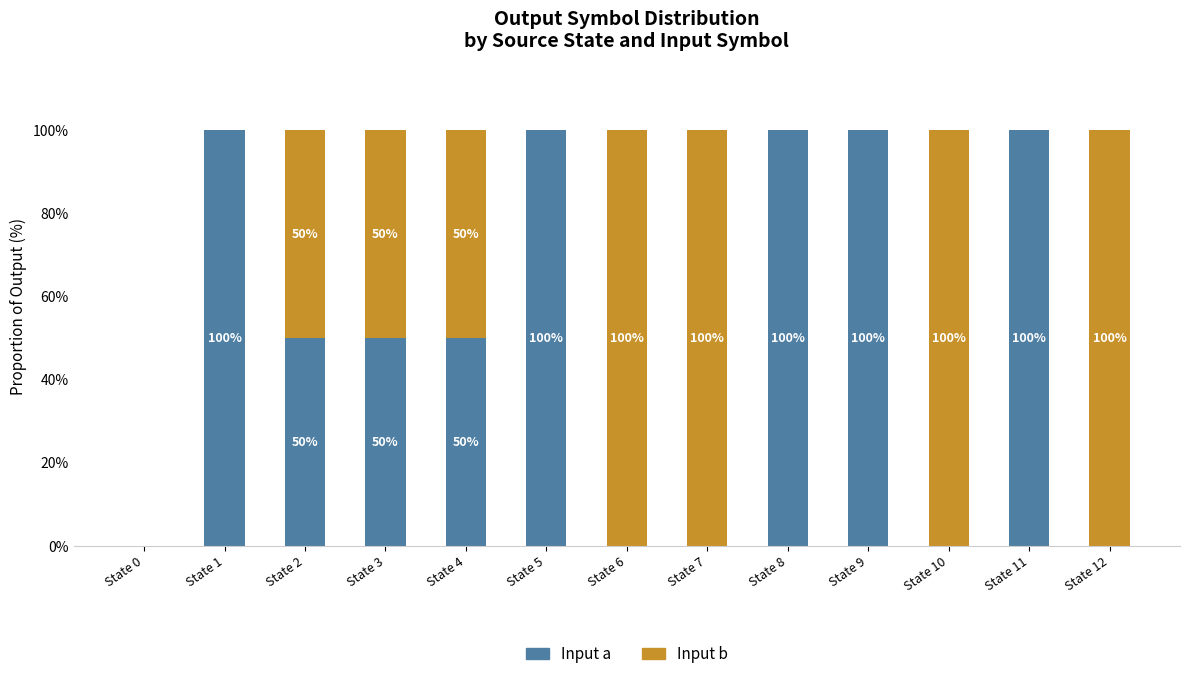

Does the chart contain stacked bars?

Yes